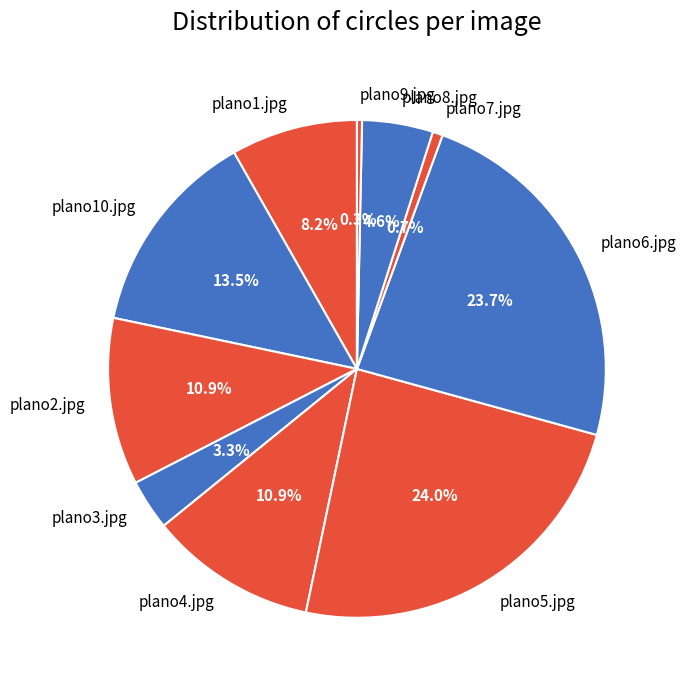

Between plano5.jpg and plano10.jpg, which is larger?

plano5.jpg